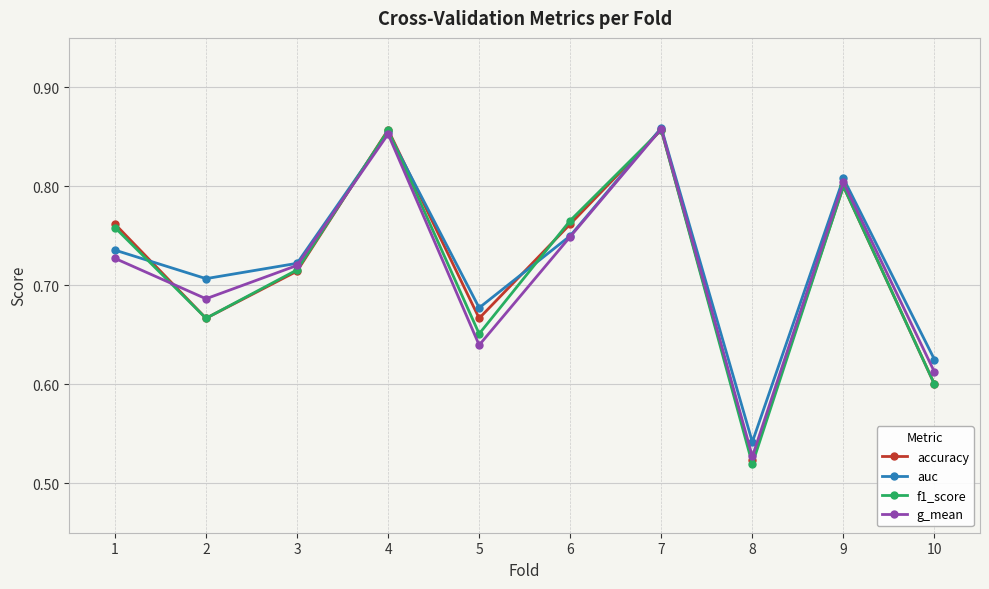

True or false: g_mean has a value of 0.5 at 3.

False